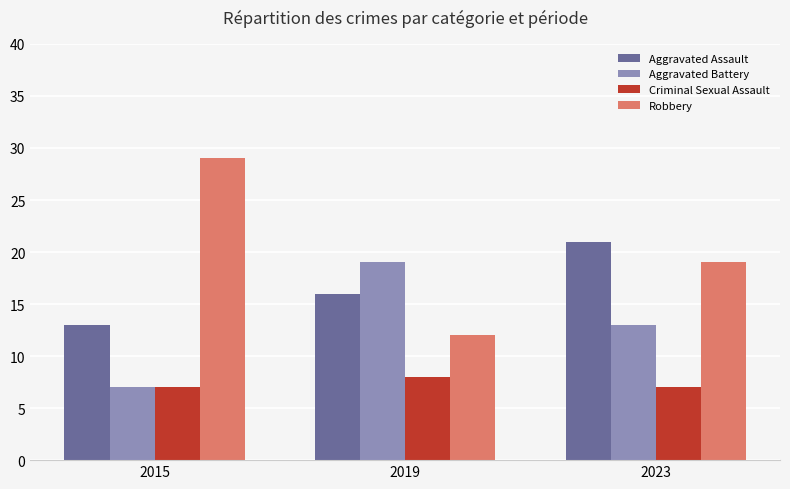

Which series changed the most between 2015 and 2019?

Robbery